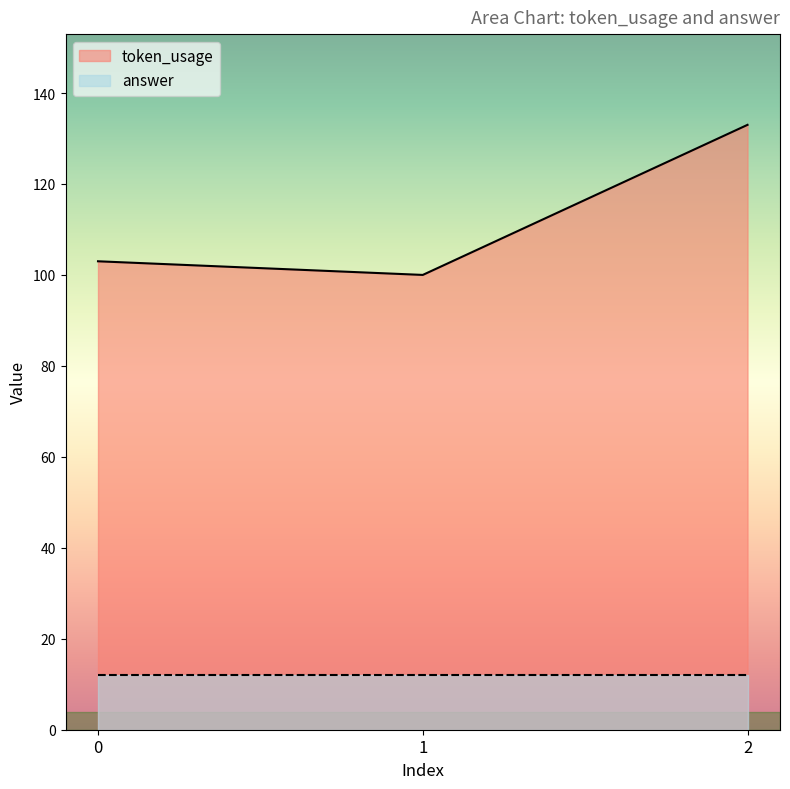

How many lines are shown in the chart?

2